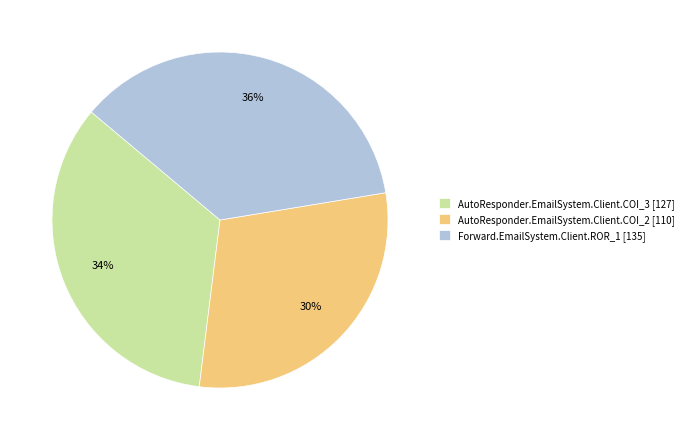

To the nearest percent, what is the average slice percentage?

33%